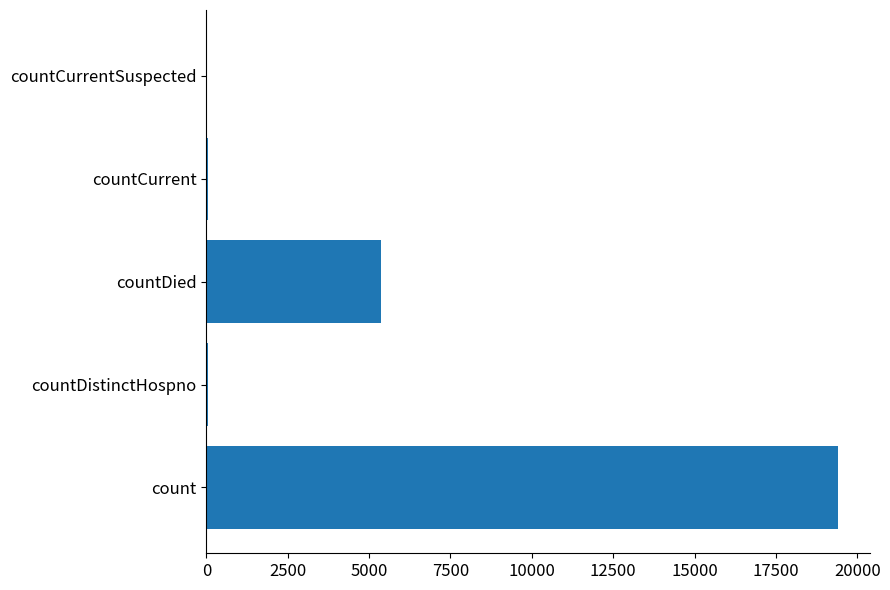

What is the sum of all values?

24875